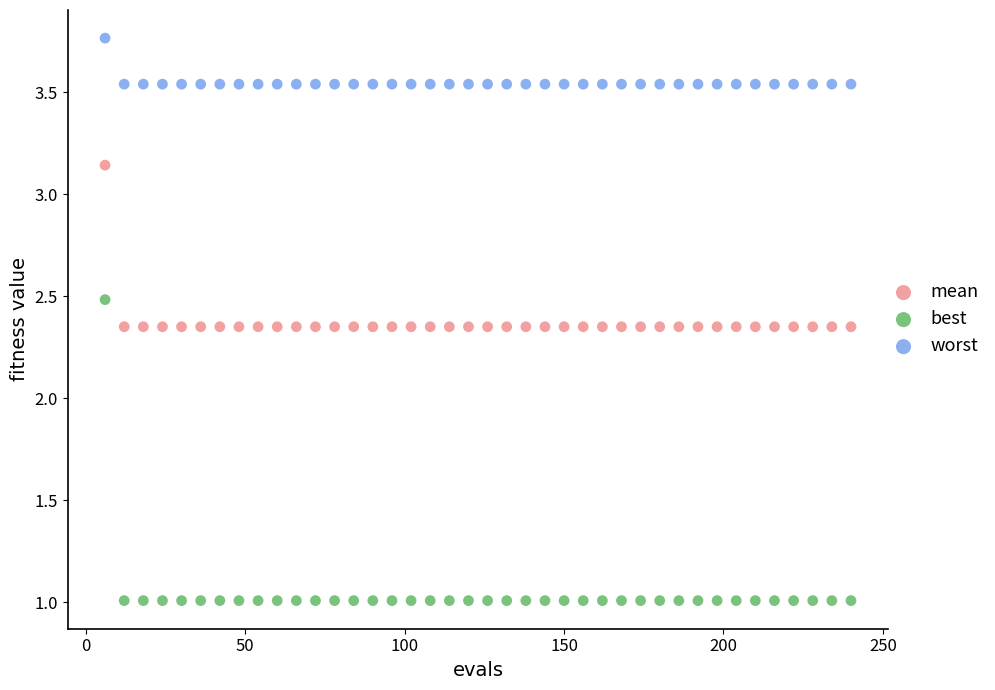

Which series has the widest spread of Y values?

best